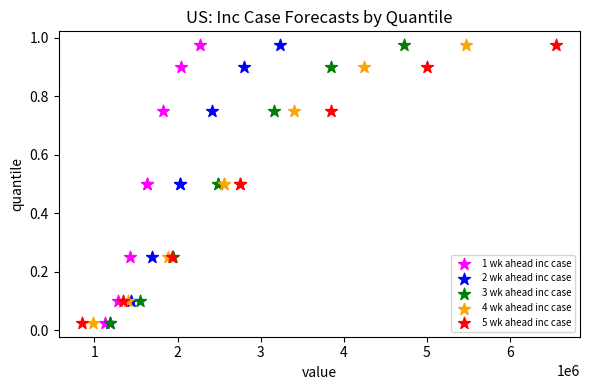

What are all the series names shown in the legend?

1 wk ahead inc case, 2 wk ahead inc case, 3 wk ahead inc case, 4 wk ahead inc case, 5 wk ahead inc case